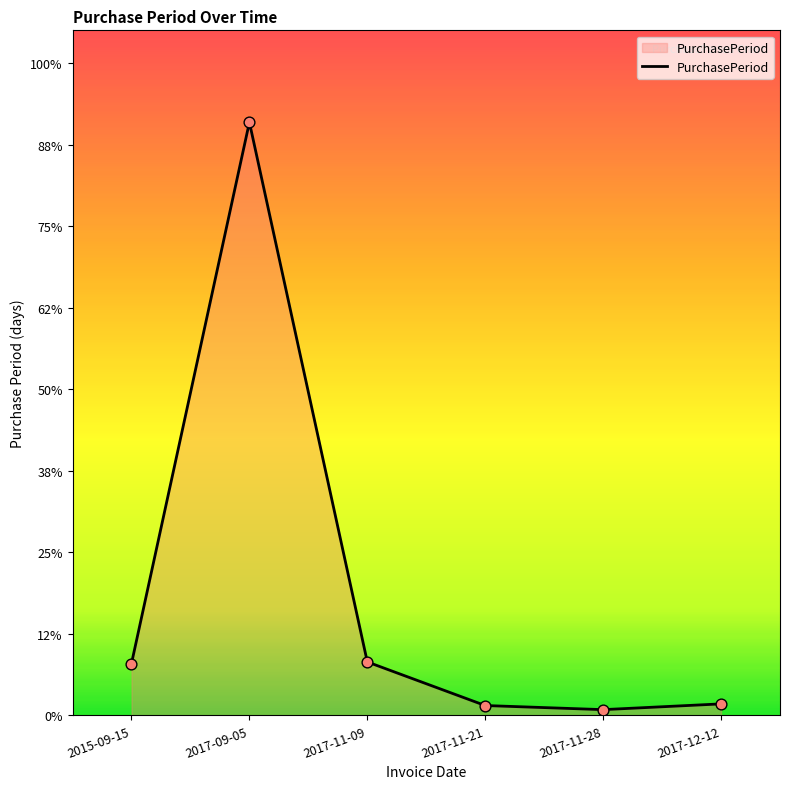

Which has a higher value, 2017-11-28 or 2017-11-09?

2017-11-09